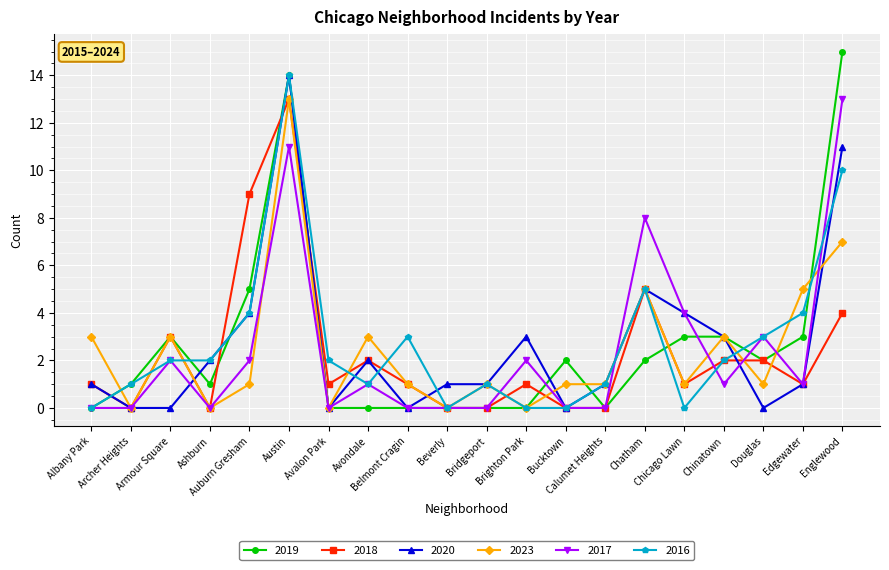

What is the highest value of the 2018 series?

13